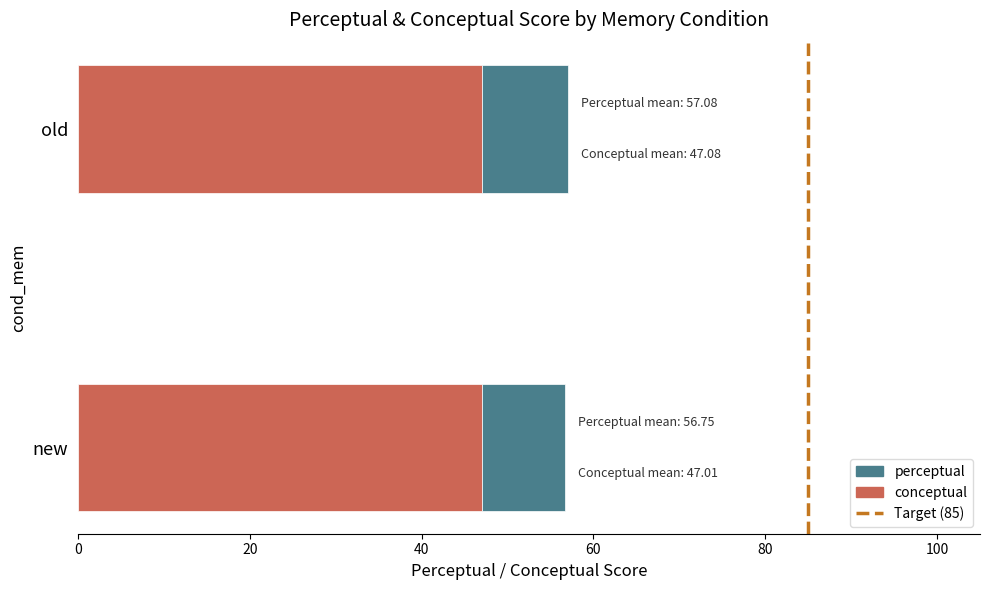

What is the total value across all series at new?

56.8